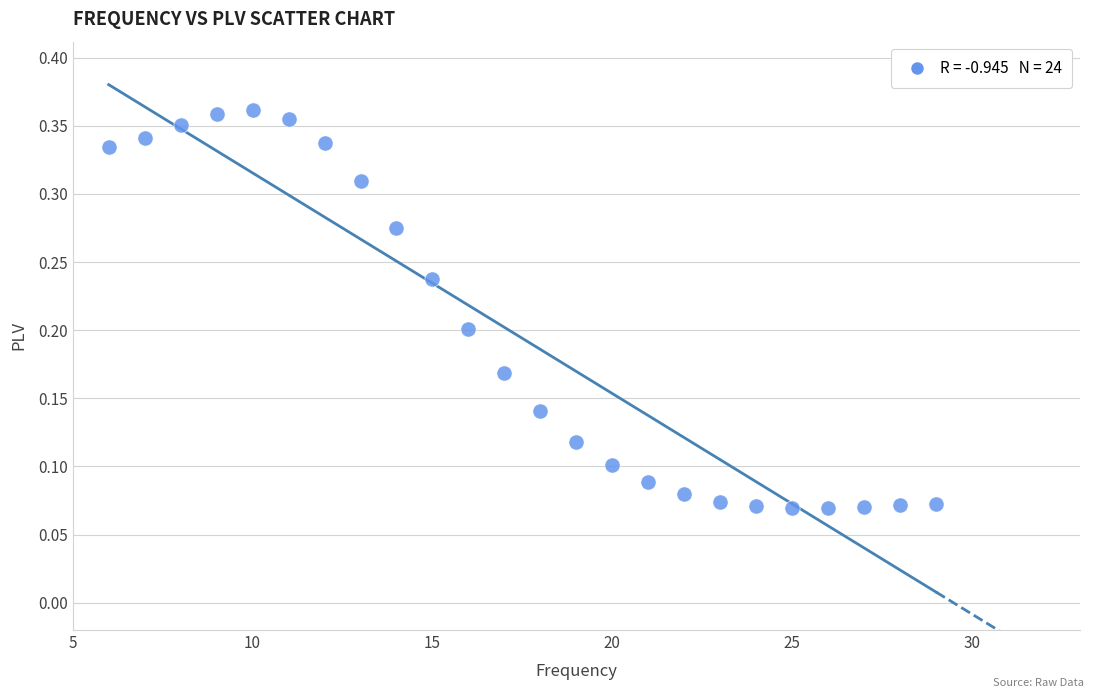

What is the range of X values (max minus min)?

23.0